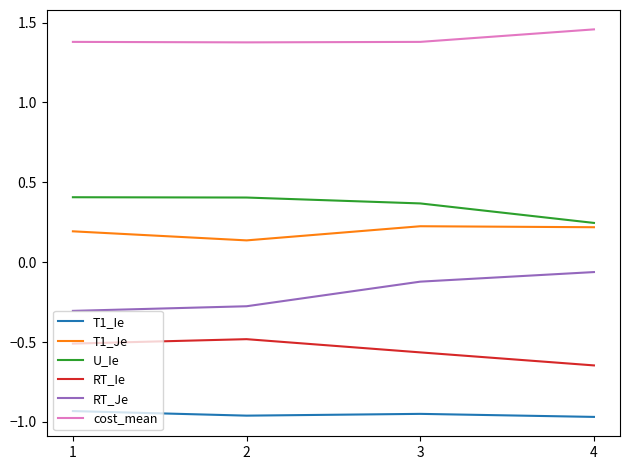

What is the difference between the highest and lowest values at 2?

2.3